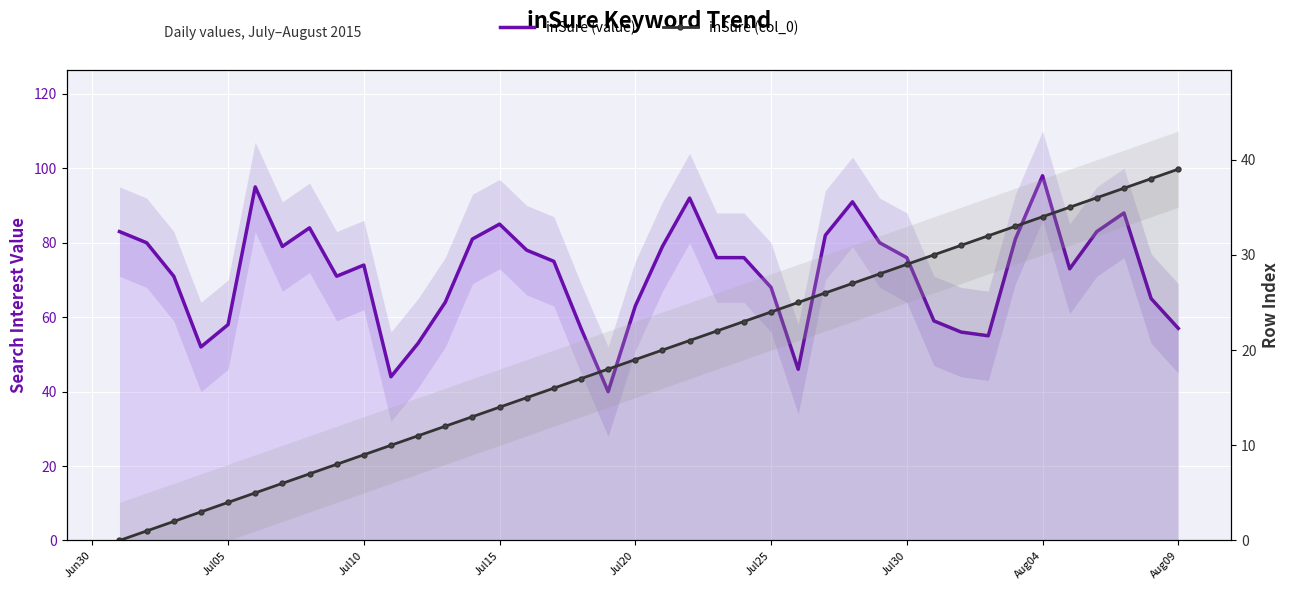

How many values in the inSure (value) series exceed 76?

17